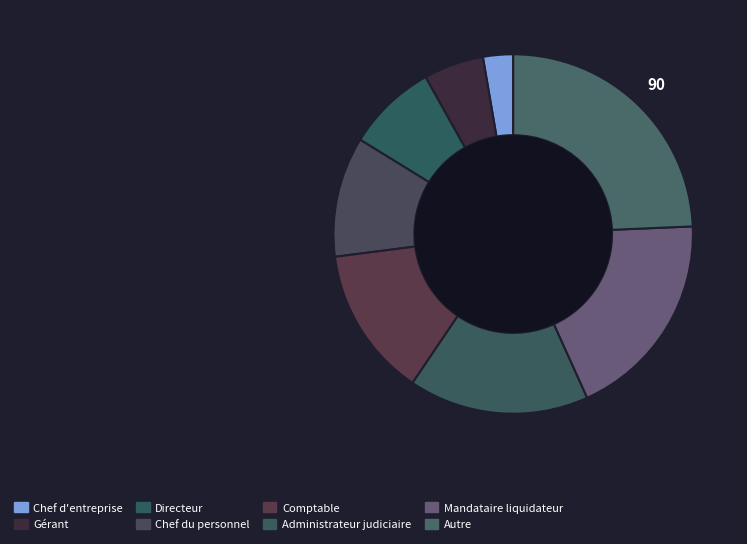

How many segments does this pie chart have?

8